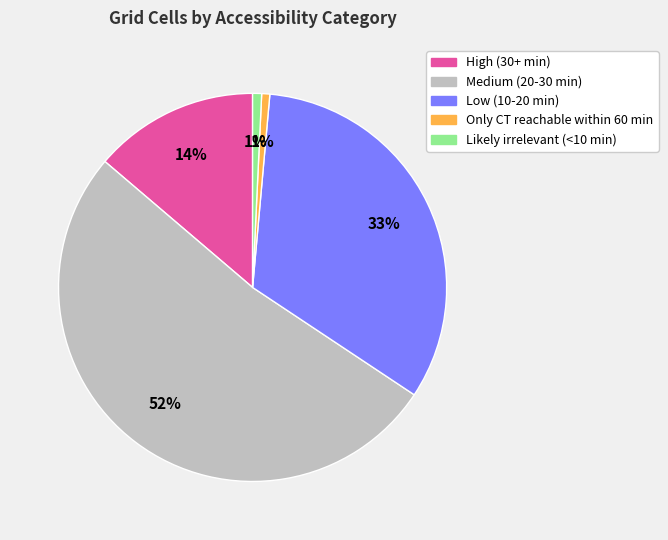

To the nearest percent, what is the average slice percentage?

20%